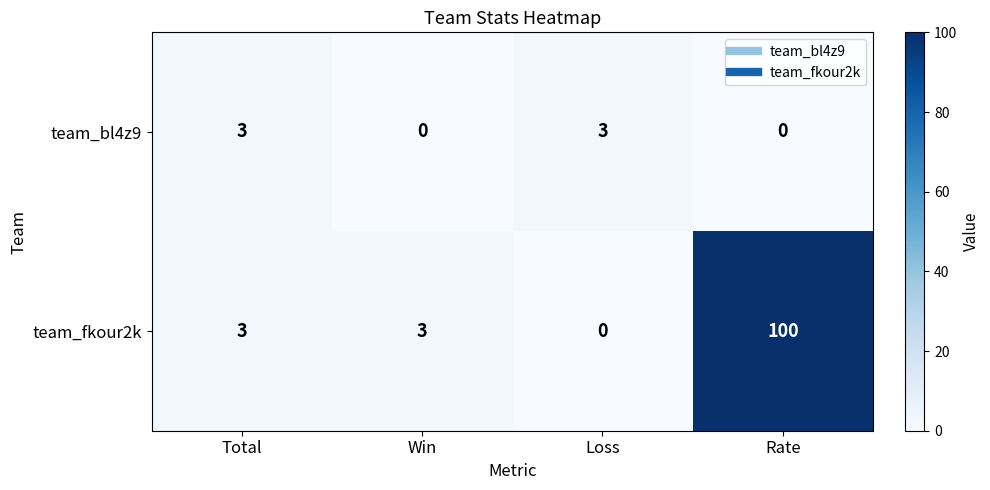

The team_bl4z9 series shows 0 at Win. True or false?

True